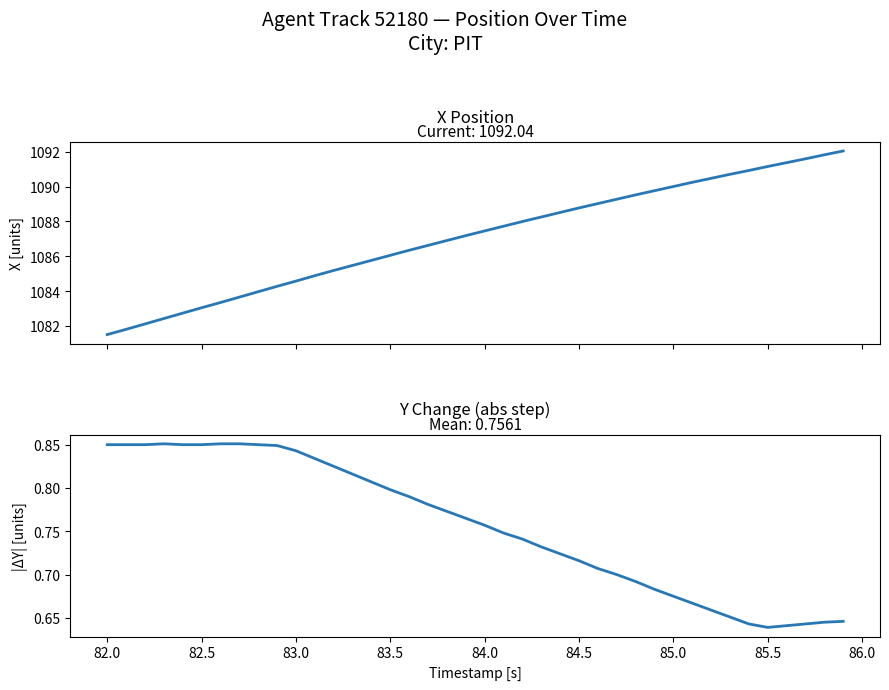

What is the approximate value of |ΔY| at 84.5?

0.7